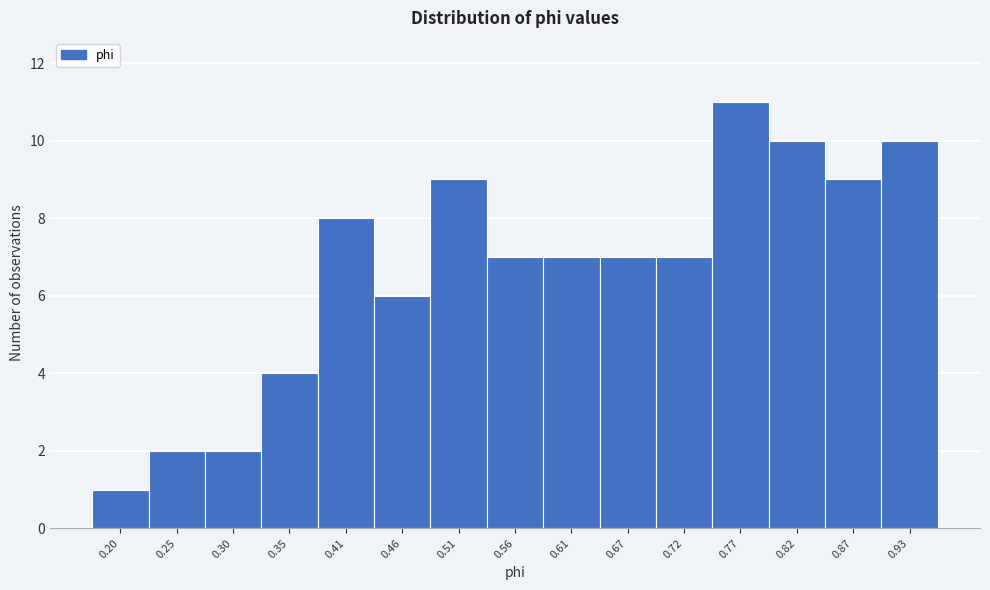

Reading right to left, list all the values displayed in this chart.

0.93=10	0.87=9	0.82=10	0.77=11	0.72=7	0.67=7	0.61=7	0.56=7	0.51=9	0.46=6	0.41=8	0.35=4	0.30=2	0.25=2	0.20=1